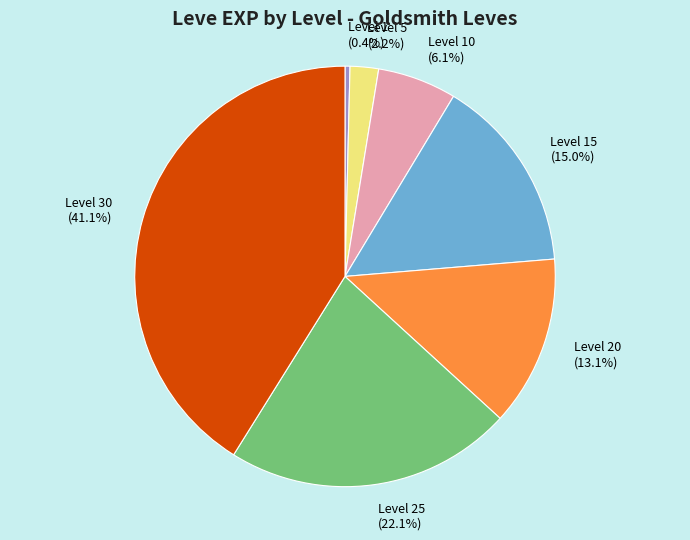

What percentage is the Level 25 slice, to the nearest percent?

22%